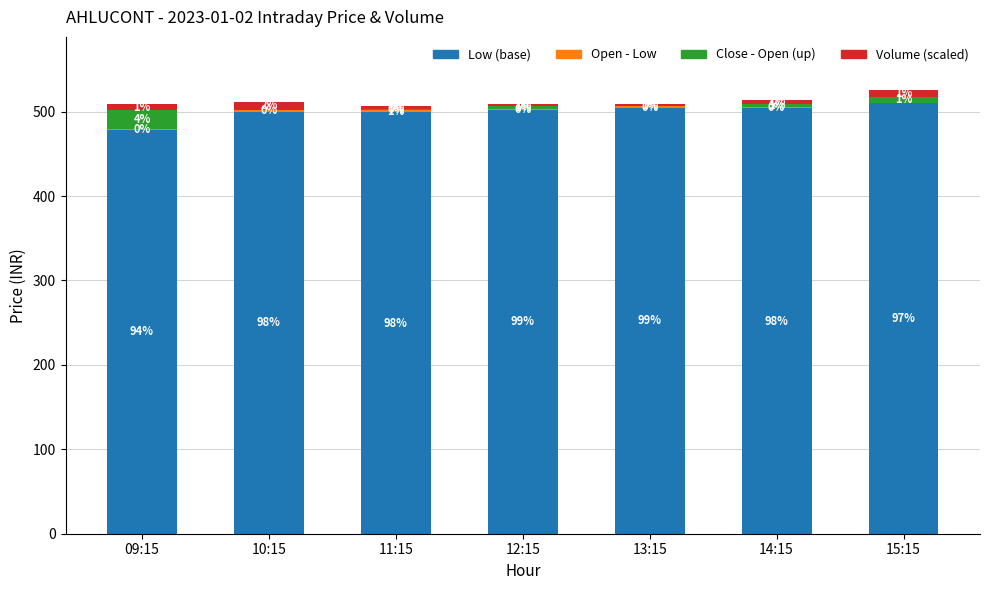

Are the bars horizontal?

No